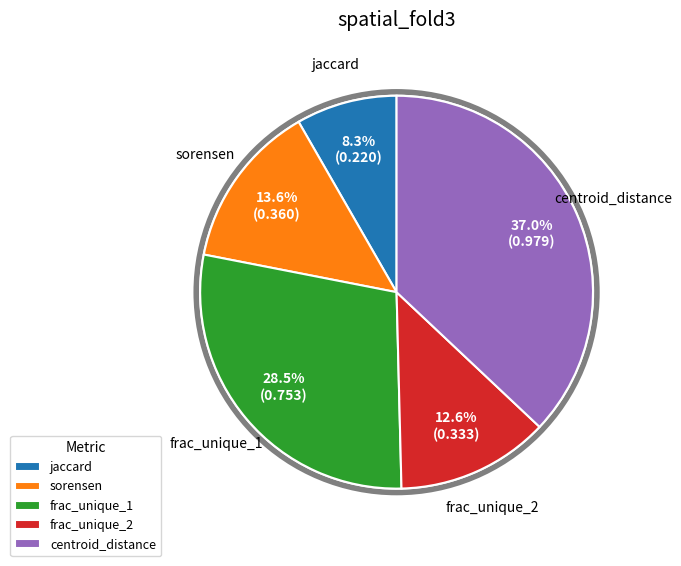

To the nearest percent, what is the difference between the centroid_distance and jaccard slice percentages?

29%